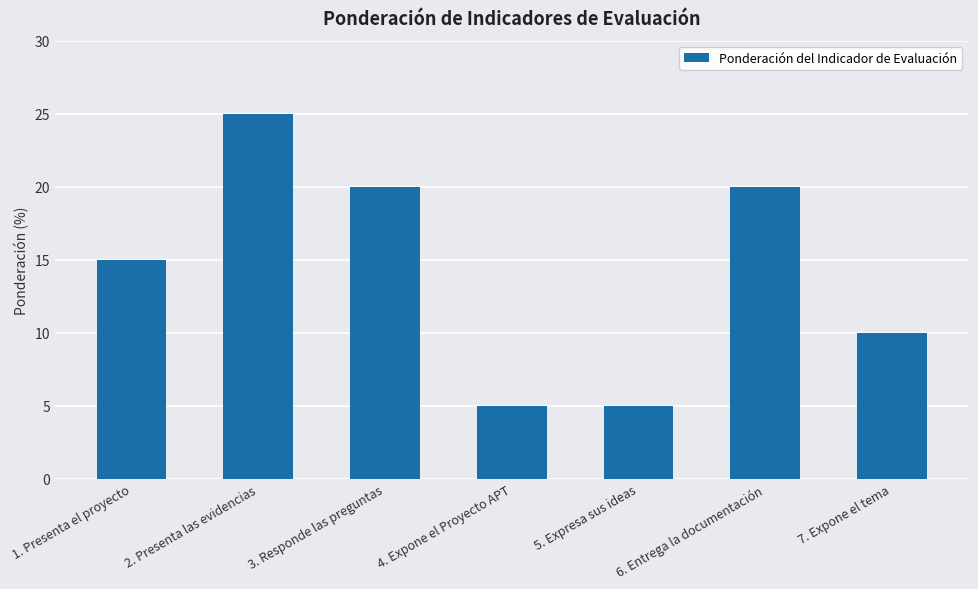

What is the greatest value displayed?

25